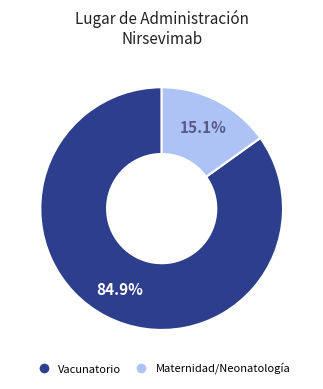

To the nearest percent, what is the difference between the largest and smallest slice percentages?

70%